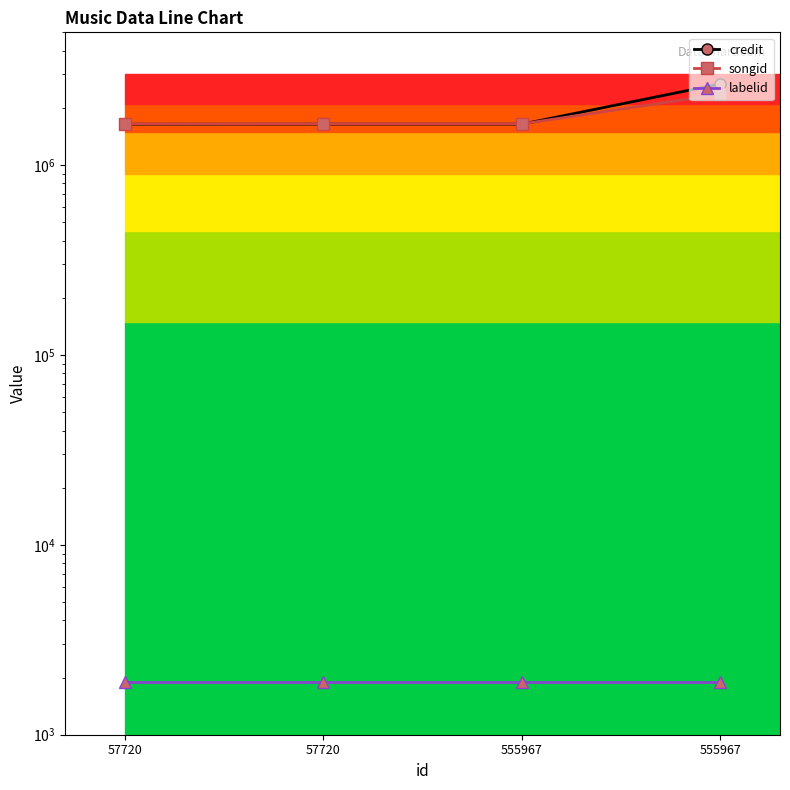

Where does the credit series first go above 1642040?

555967